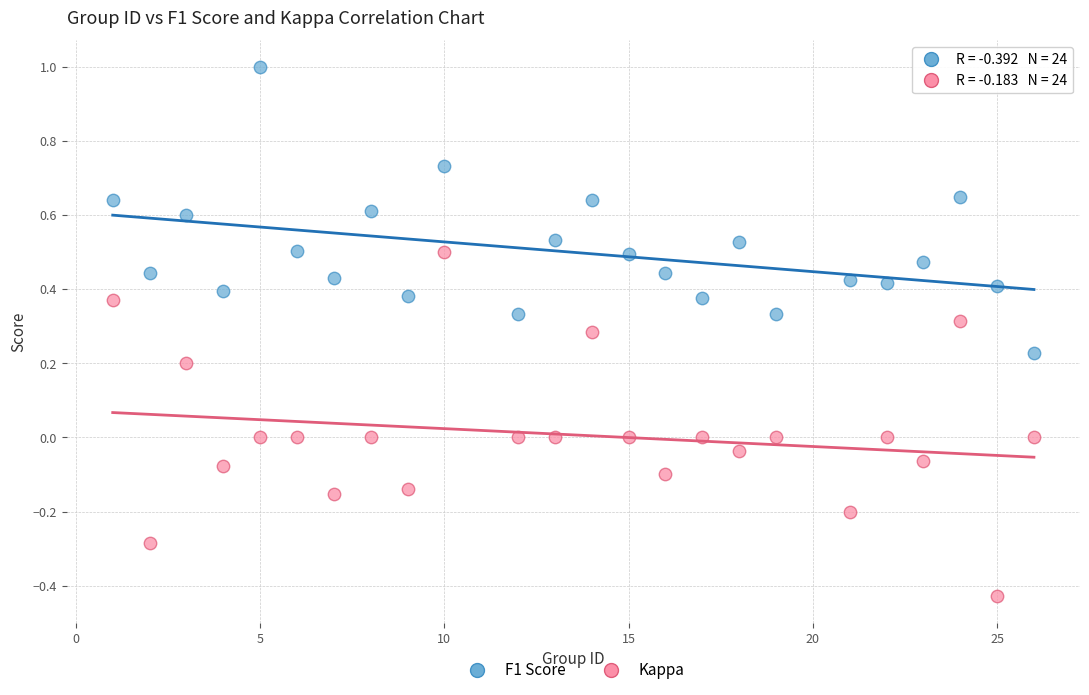

Across all data points, what is the range of Y values (max minus min)?

1.4